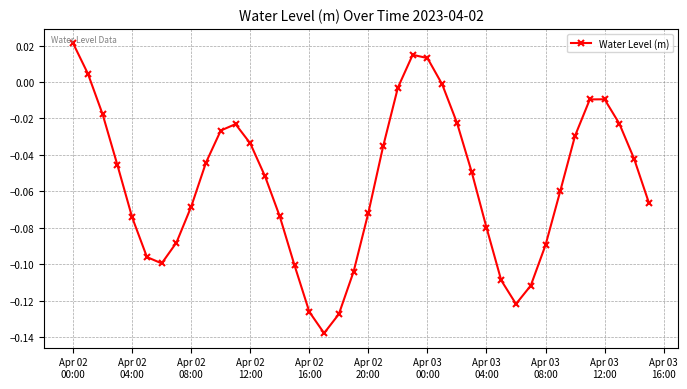

How many values are above zero?

4